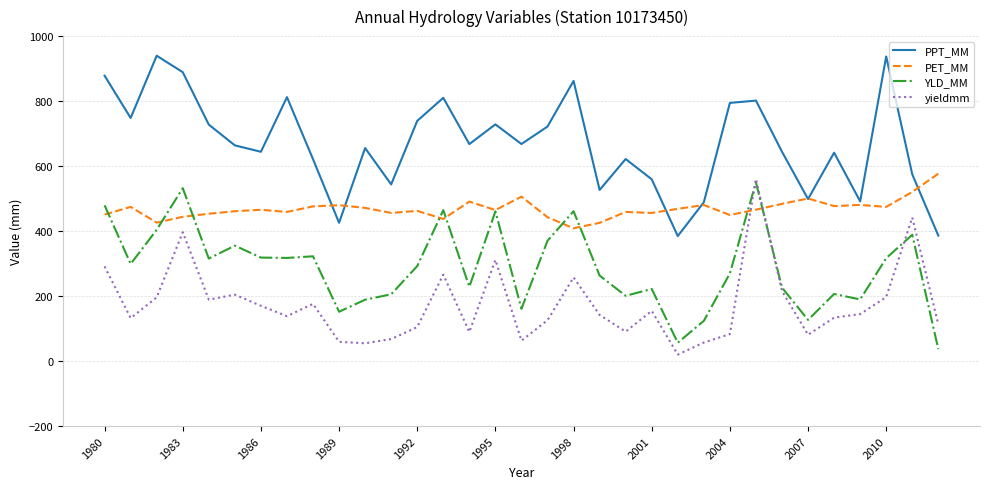

What is the difference between the maximum and minimum values in the yieldmm series?

540.3